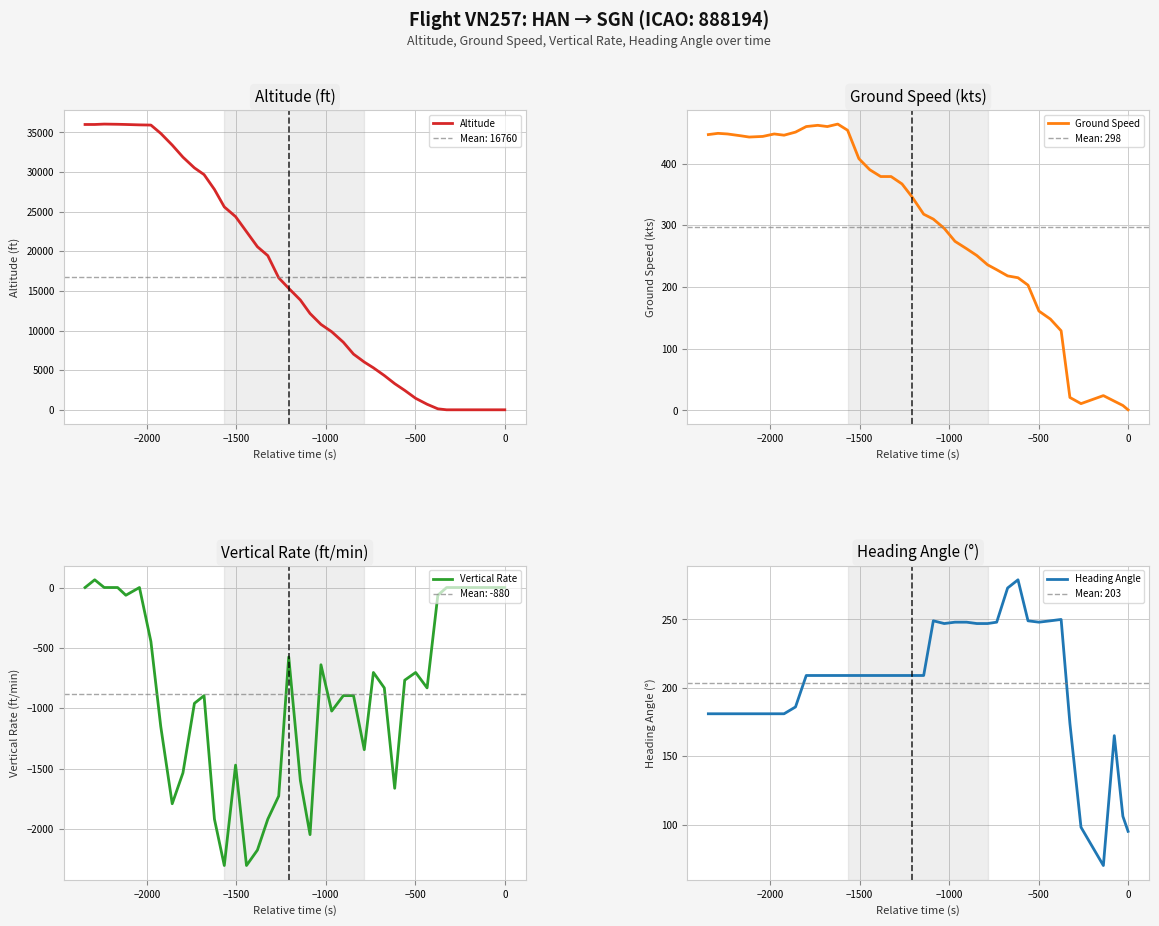

What is the highest value of the Altitude series?

36050